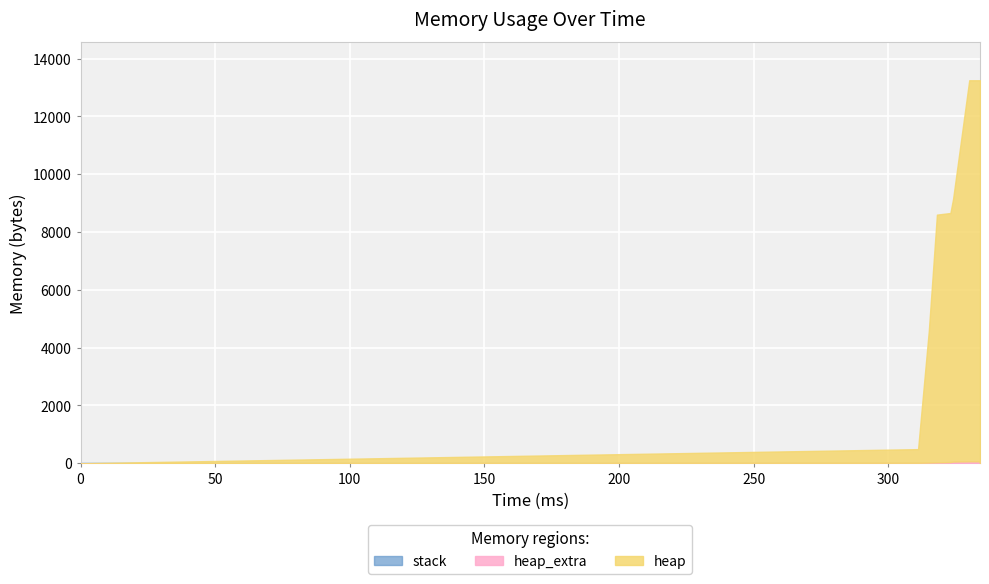

True or false: heap and heap_extra cross at least once.

False